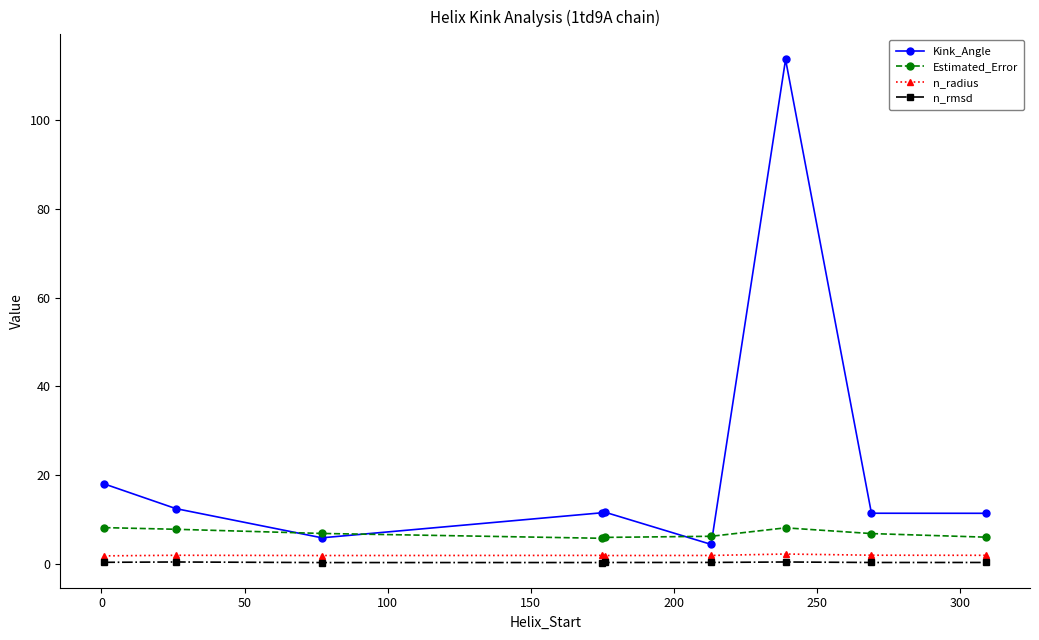

True or false: Kink_Angle has more than 2 interior local peaks.

False